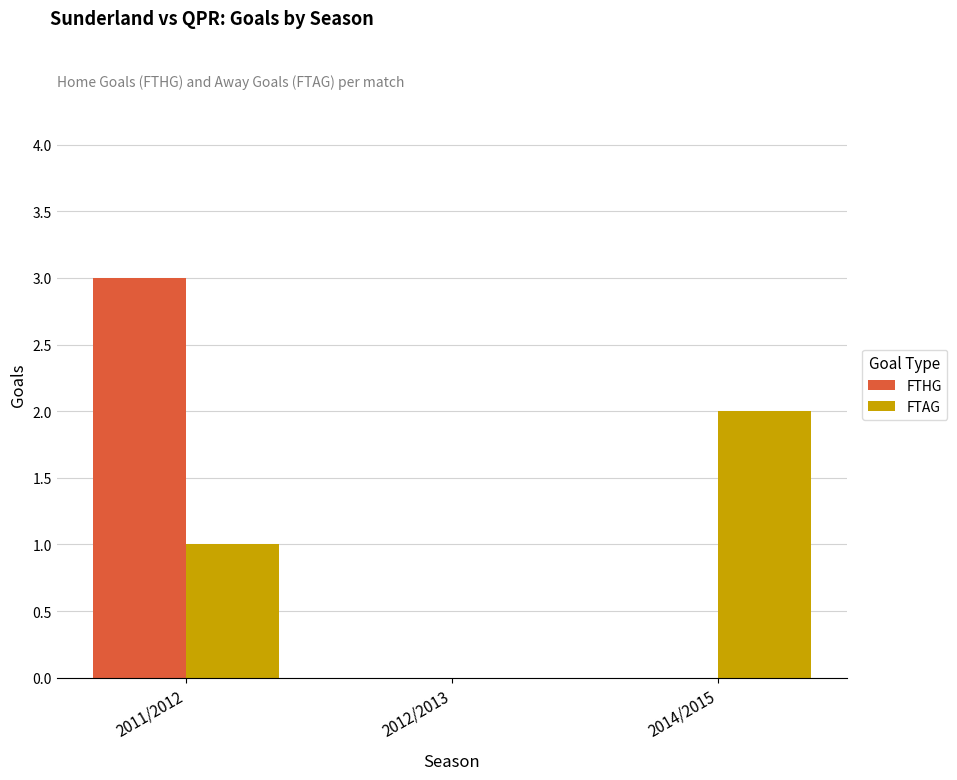

Reading right to left, transcribe all the data shown in this chart.

FTHG: 0	0	3
FTAG: 2	0	1